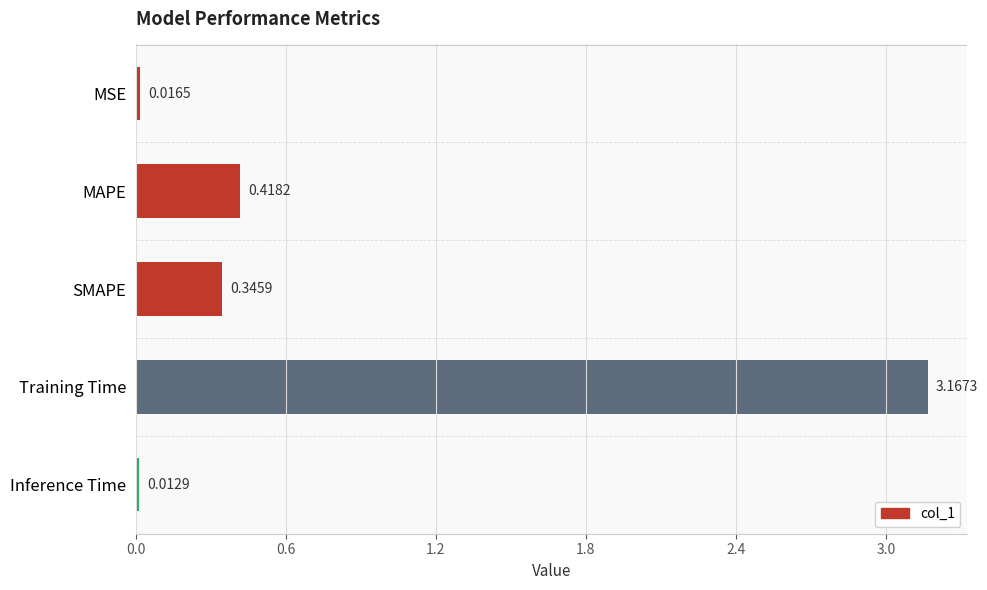

What is the average value?

0.8